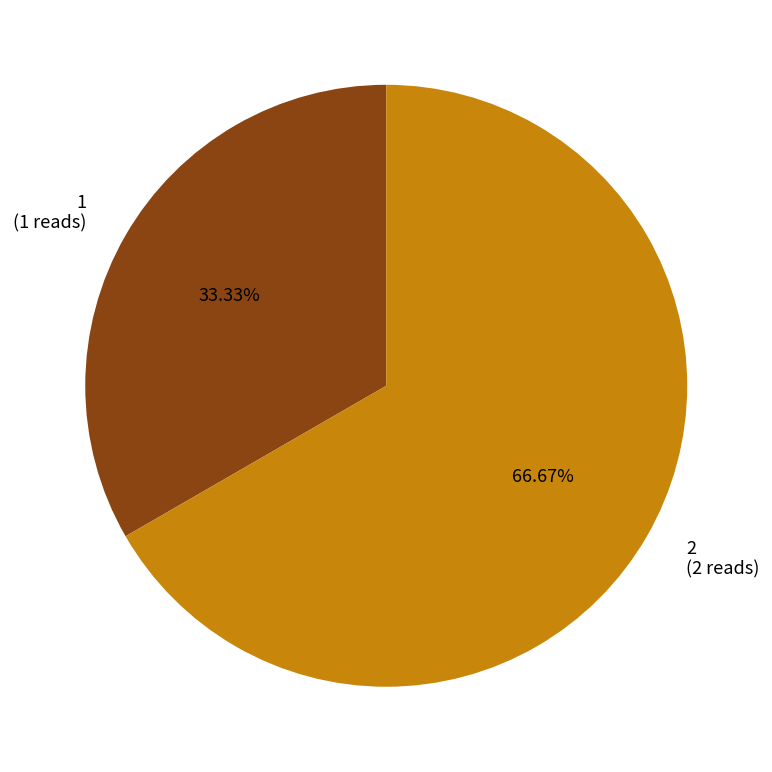

To the nearest percent, what portion does 2 represent?

67%